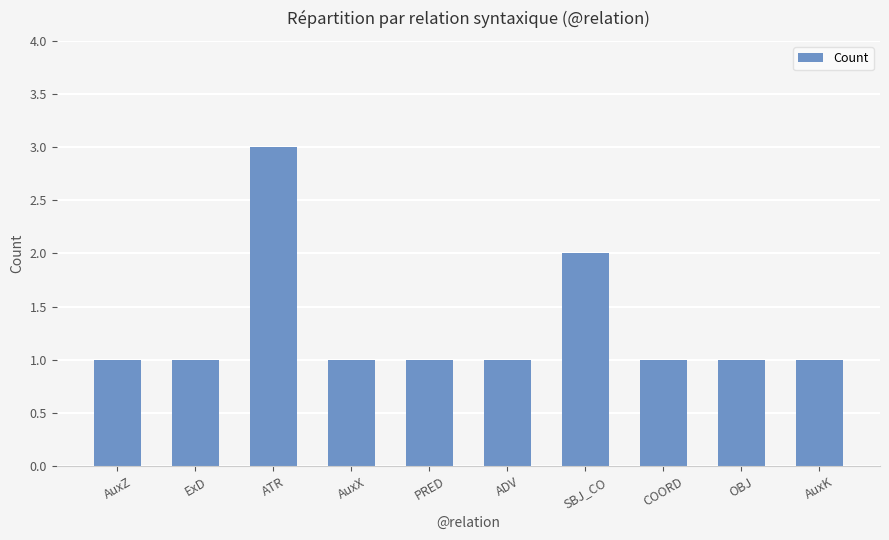

What is the change in value from ATR to COORD?

-2